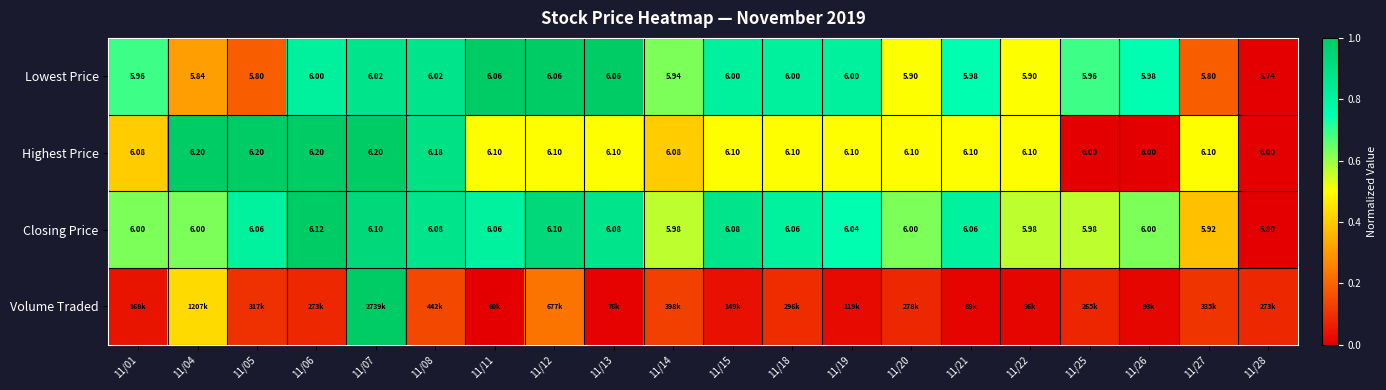

Which category has the lowest value in the Highest Price series?

11/25